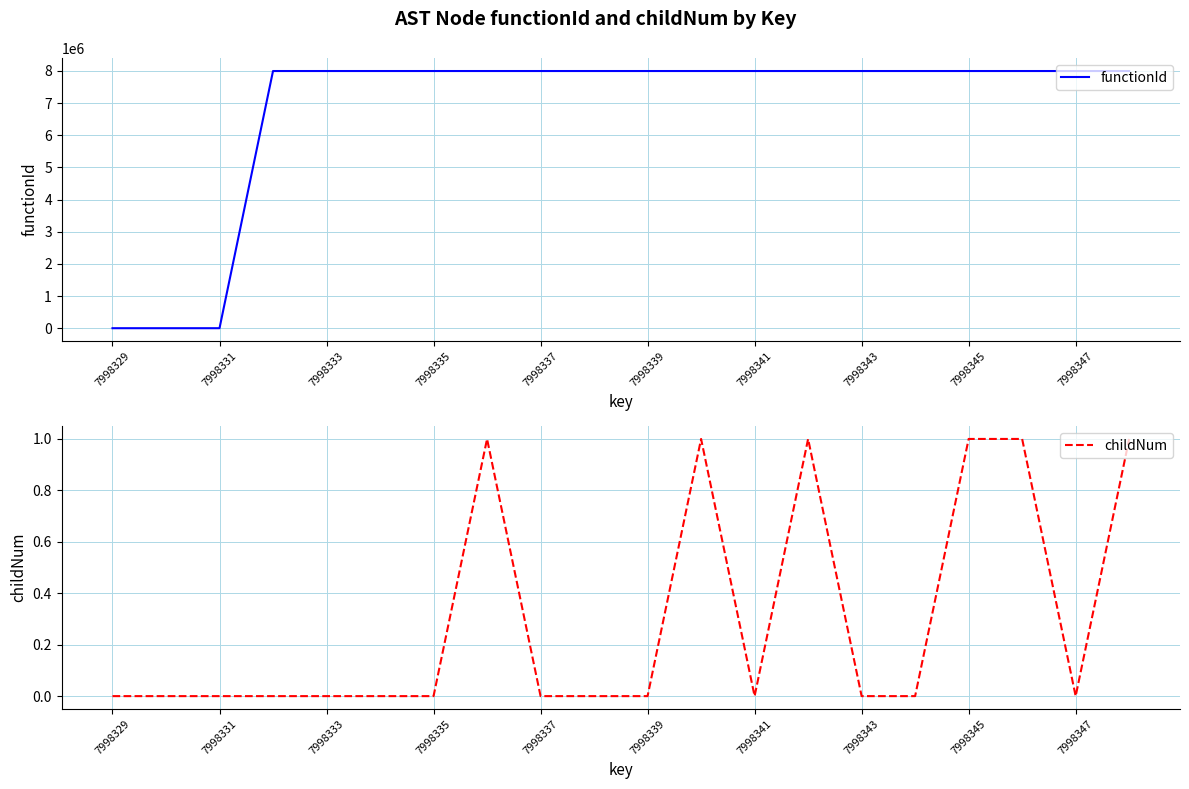

What is the sum of all functionId values?

135971610